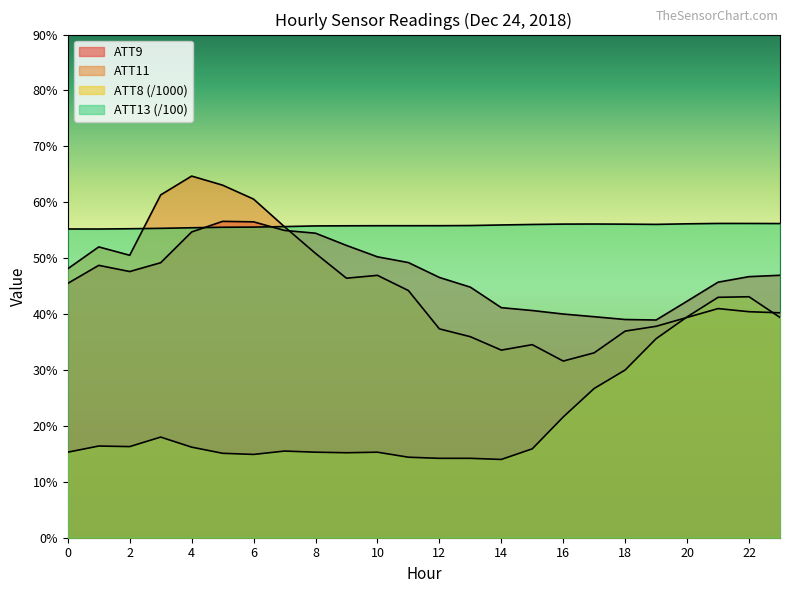

Reading right to left, what are all the values shown in this chart?

ATT8: 39.4	43.1	43.0	39.5	35.6	30.0	26.7	21.6	15.9	14.0	14.2	14.2	14.4	15.3	15.2	15.3	15.5	14.9	15.1	16.2	18.0	16.3	16.4	15.3
ATT9: 46.9	46.7	45.7	42.3	38.9	39.0	39.5	40.0	40.6	41.1	44.8	46.6	49.2	50.2	52.3	54.5	55.0	56.5	56.6	54.7	49.2	47.6	48.7	45.5
ATT11: 40.2	40.4	41.0	39.4	37.8	37.0	33.1	31.6	34.5	33.6	36.0	37.4	44.2	46.9	46.4	50.9	55.6	60.6	63.1	64.7	61.3	50.5	52.0	48.1
ATT13: 56.2	56.2	56.2	56.1	56.0	56.1	56.1	56.1	56.0	55.9	55.8	55.8	55.8	55.8	55.8	55.8	55.7	55.6	55.5	55.4	55.3	55.3	55.2	55.2